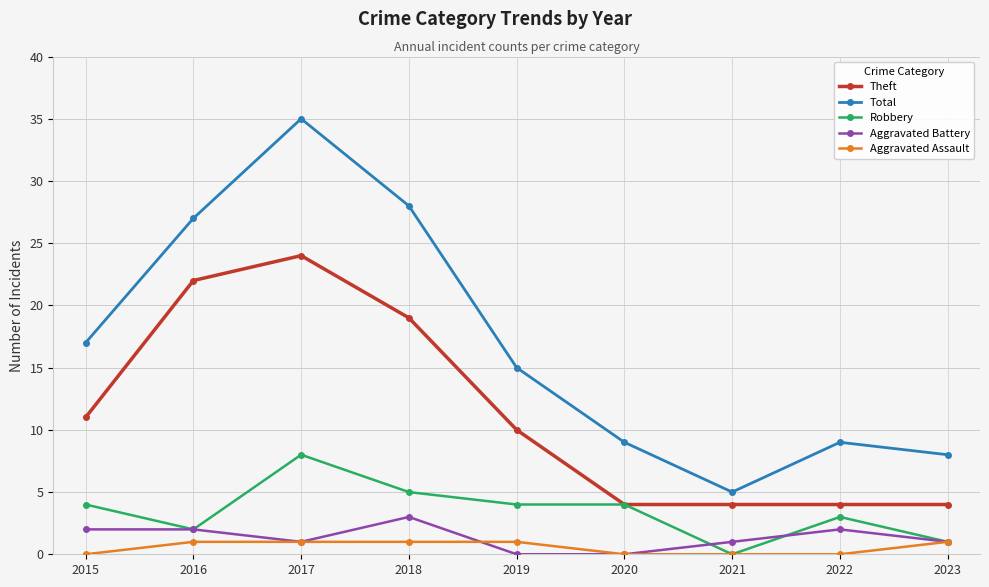

The value of Theft at 2021 is 2. True or false?

False